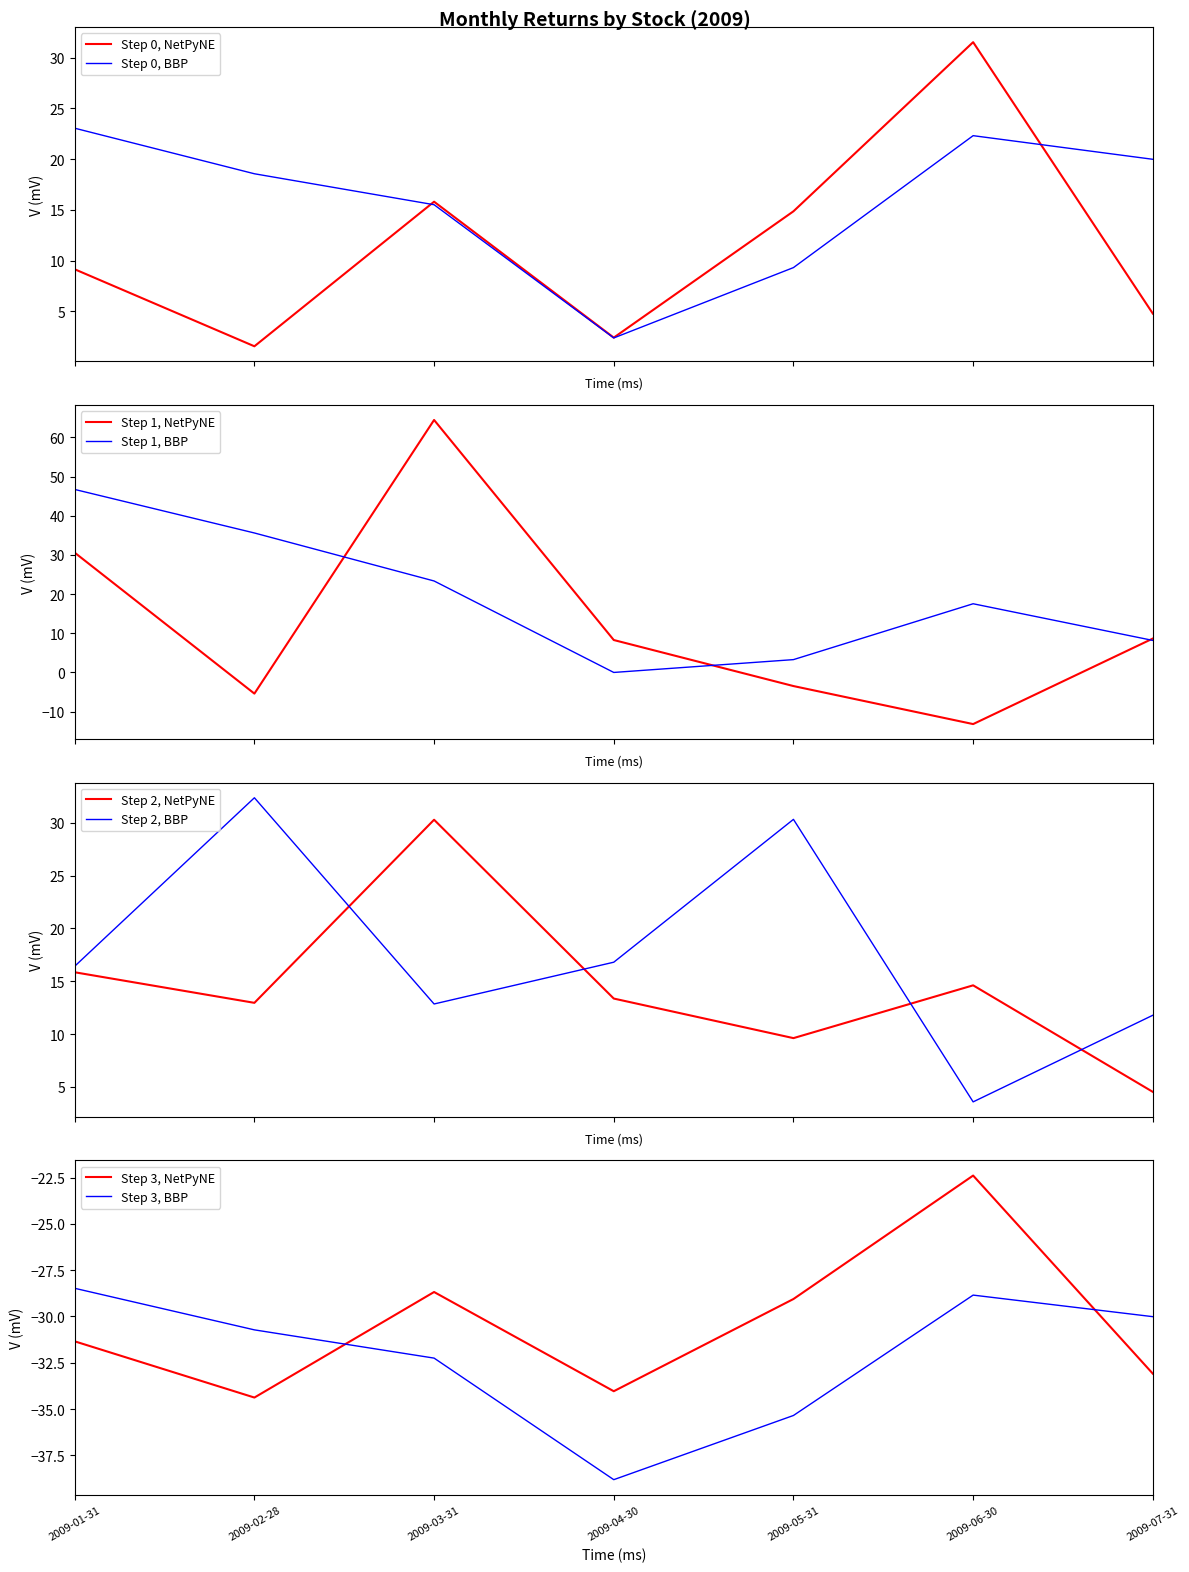

What is the lowest value of the Step 0, BBP series?

2.4